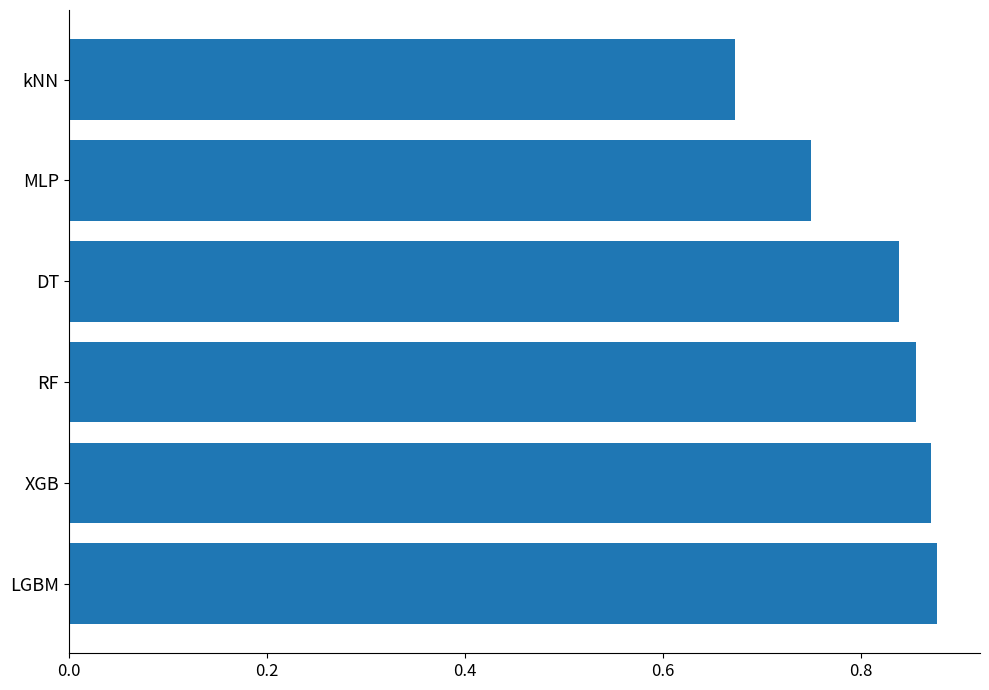

True or false: the data shows 1.2 at LGBM.

False